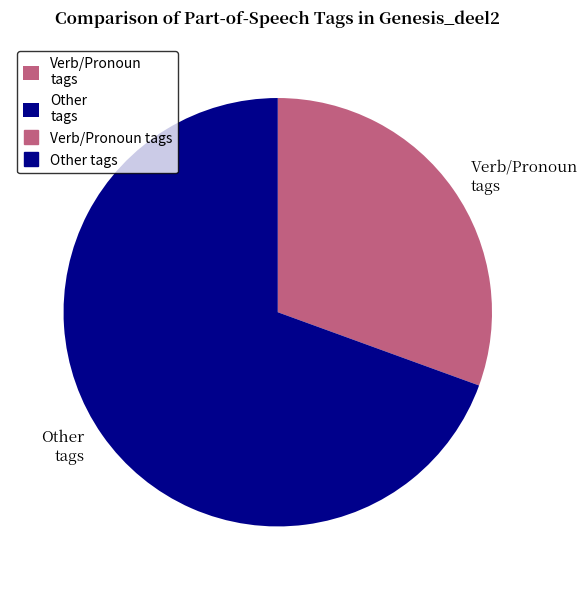

Combined, do Verb/Pronoun tags and Other tags account for over 50%?

Yes